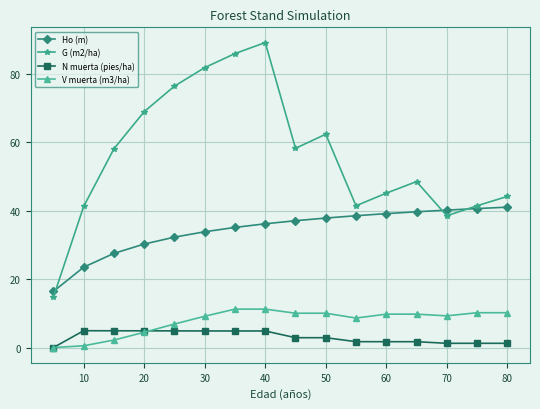

At how many categories does at least one series exceed 22?

15